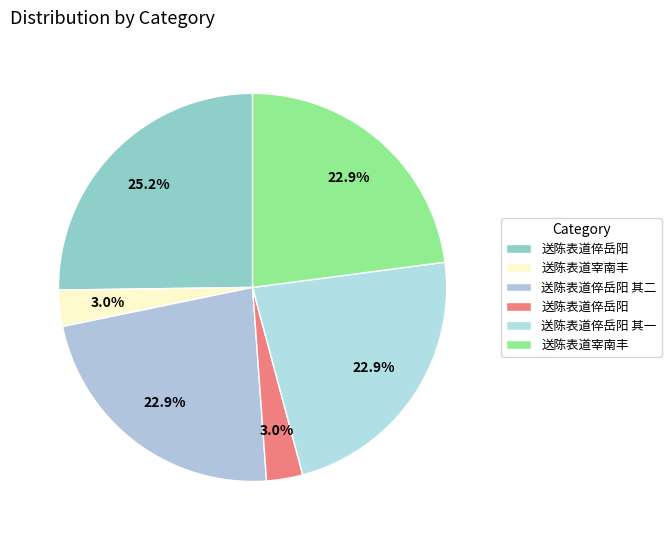

How many segments does this pie chart have?

6